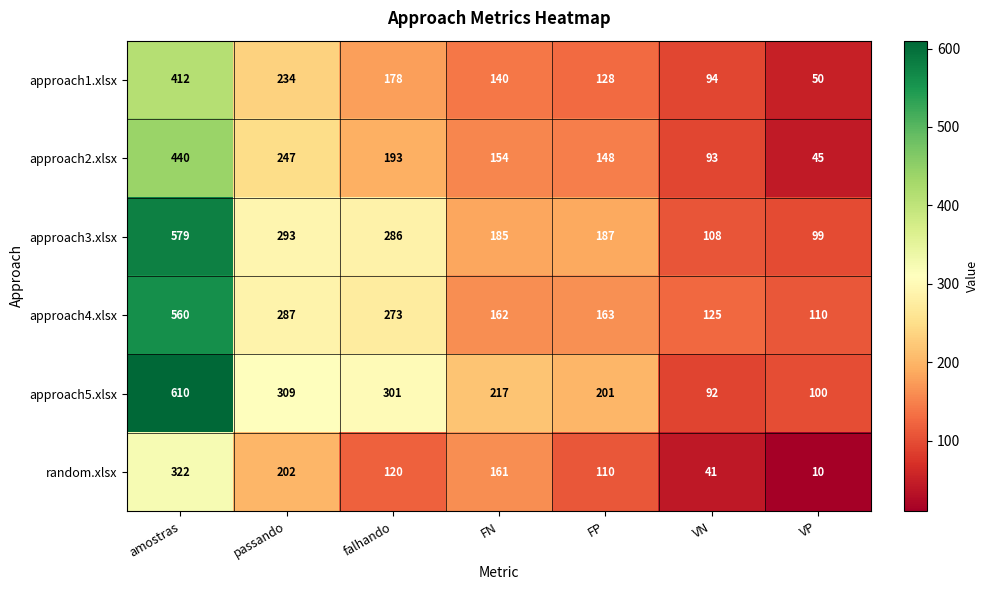

Count the number of data series in this chart.

6